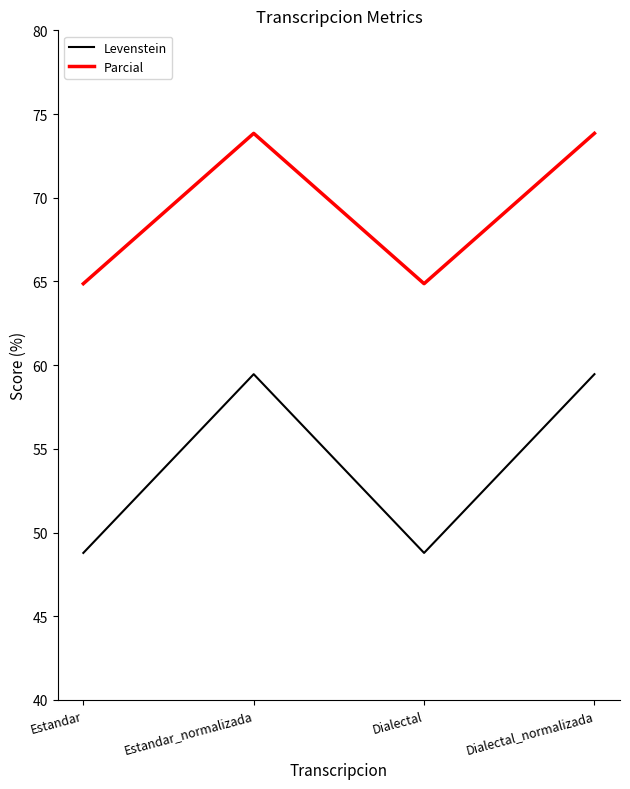

What is the maximum value for Parcial?

73.8